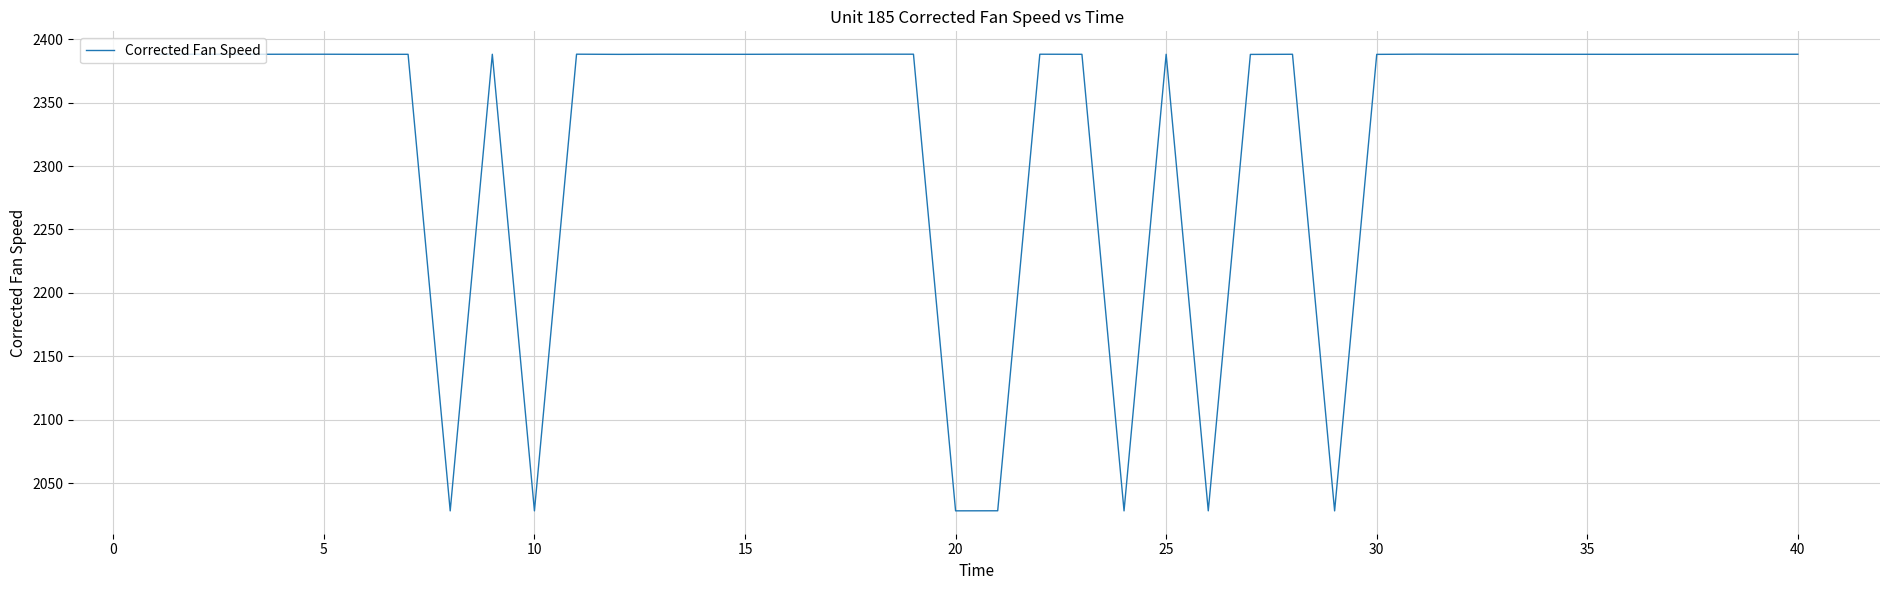

What is the maximum value shown in the chart?

2388.2